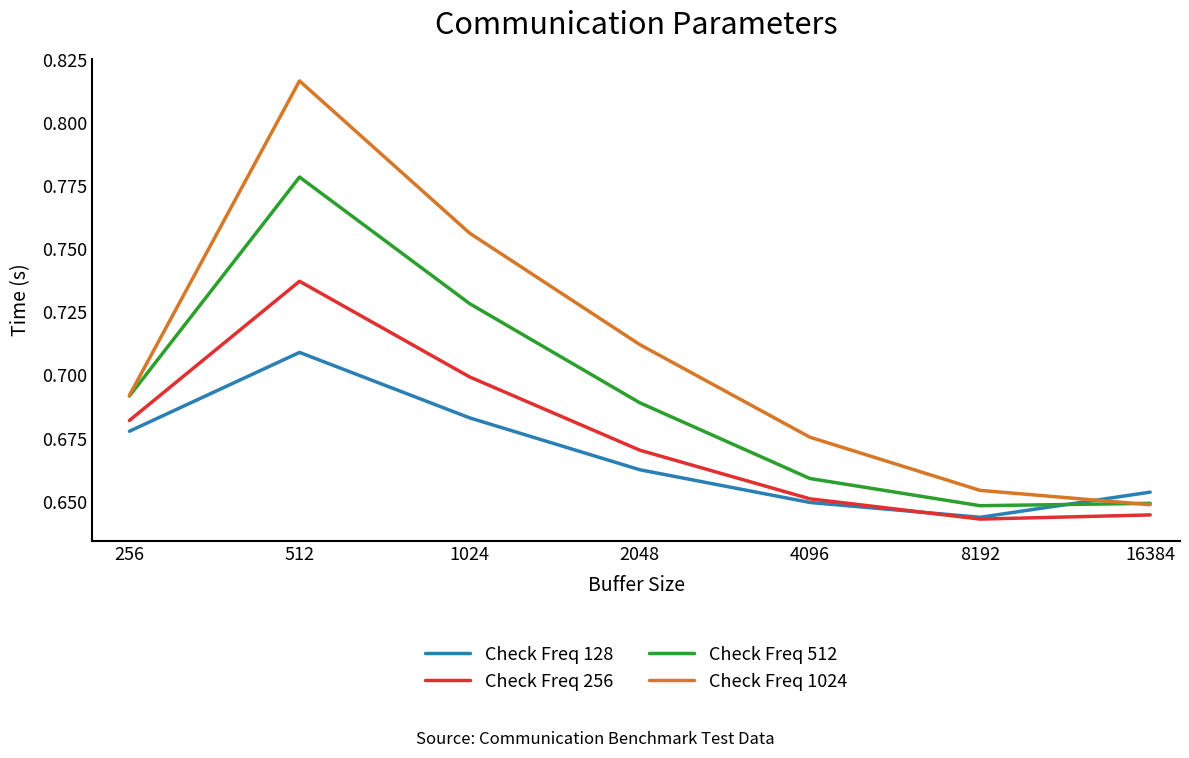

Which series has the largest total across all categories?

Check Freq 1024